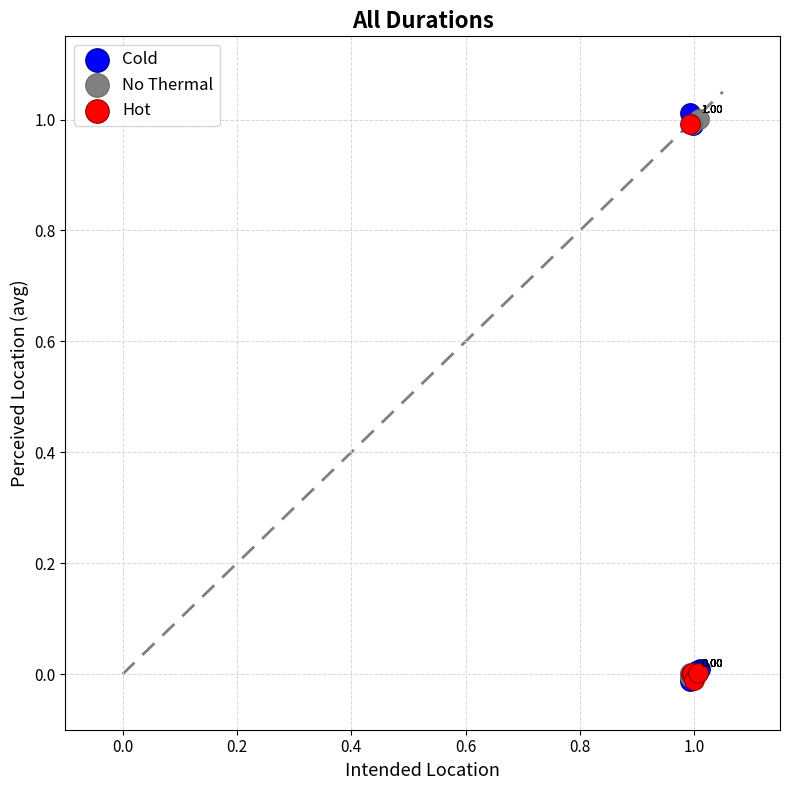

Which series contains the lowest Y value?

Cold